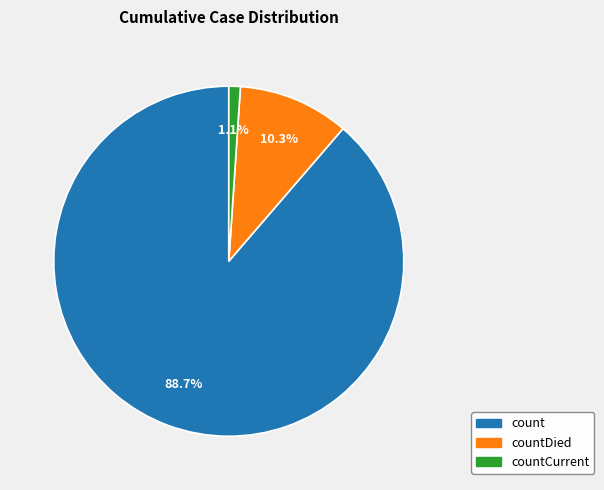

Is there any slice that represents more than half of the pie?

Yes